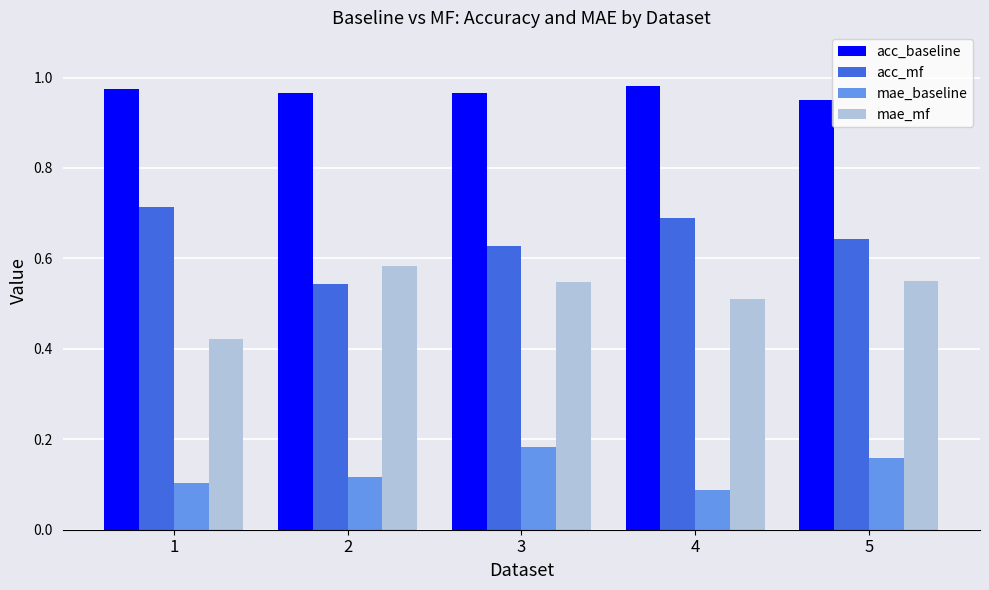

How many bars are there in total?

20